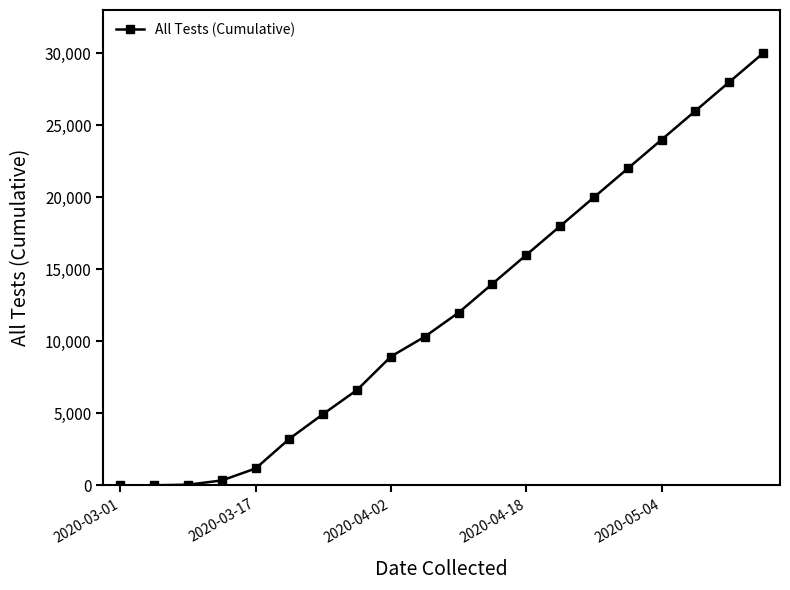

What is the average value?

12287